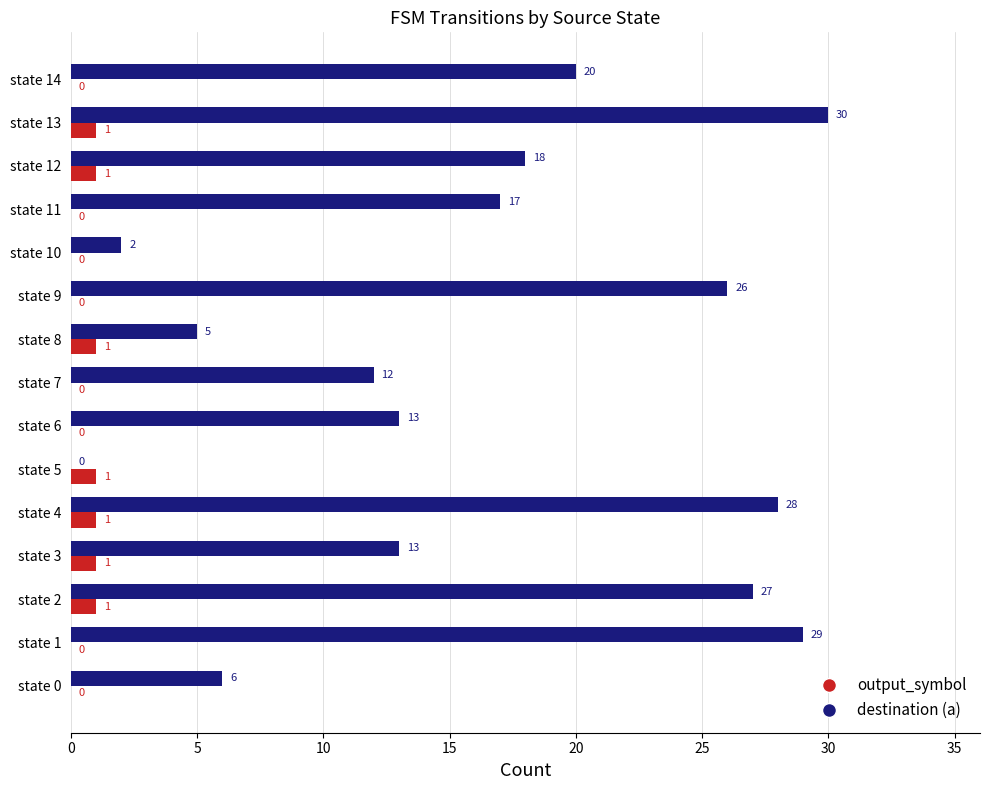

At which category is the sum across all series the highest?

state 13